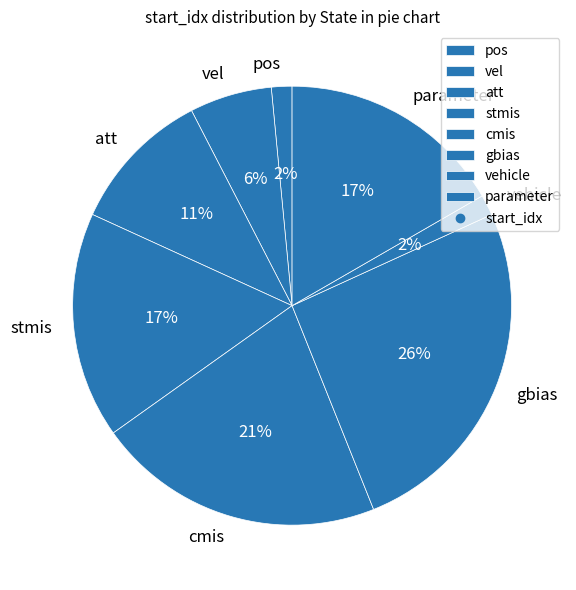

The att slice represents 11% of the pie. True or false?

True